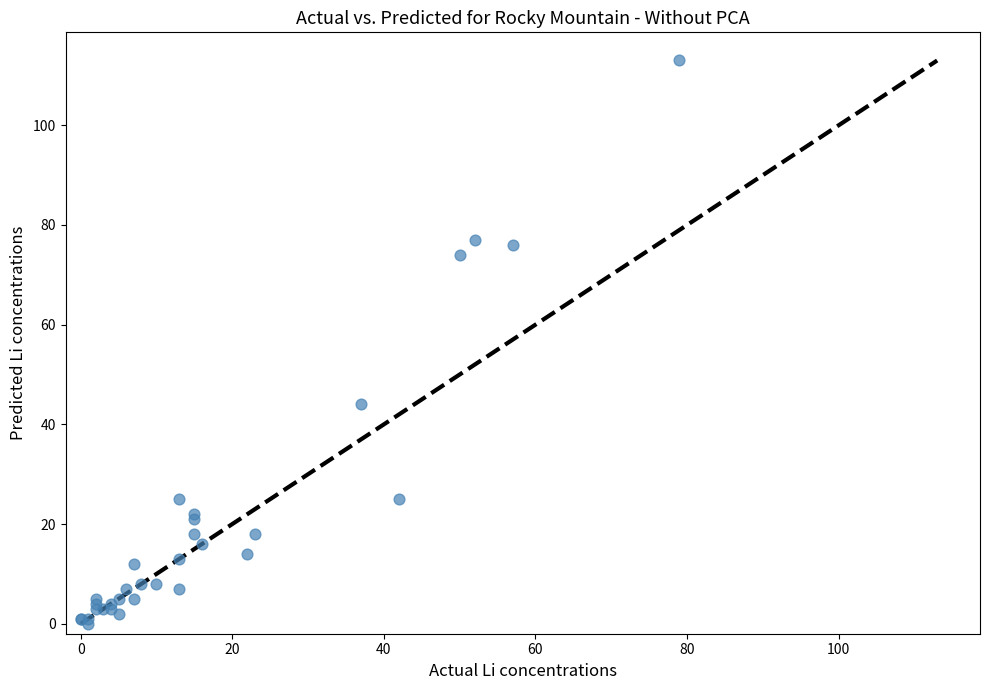

What Y value in the scatter plot is closest to 56?

44